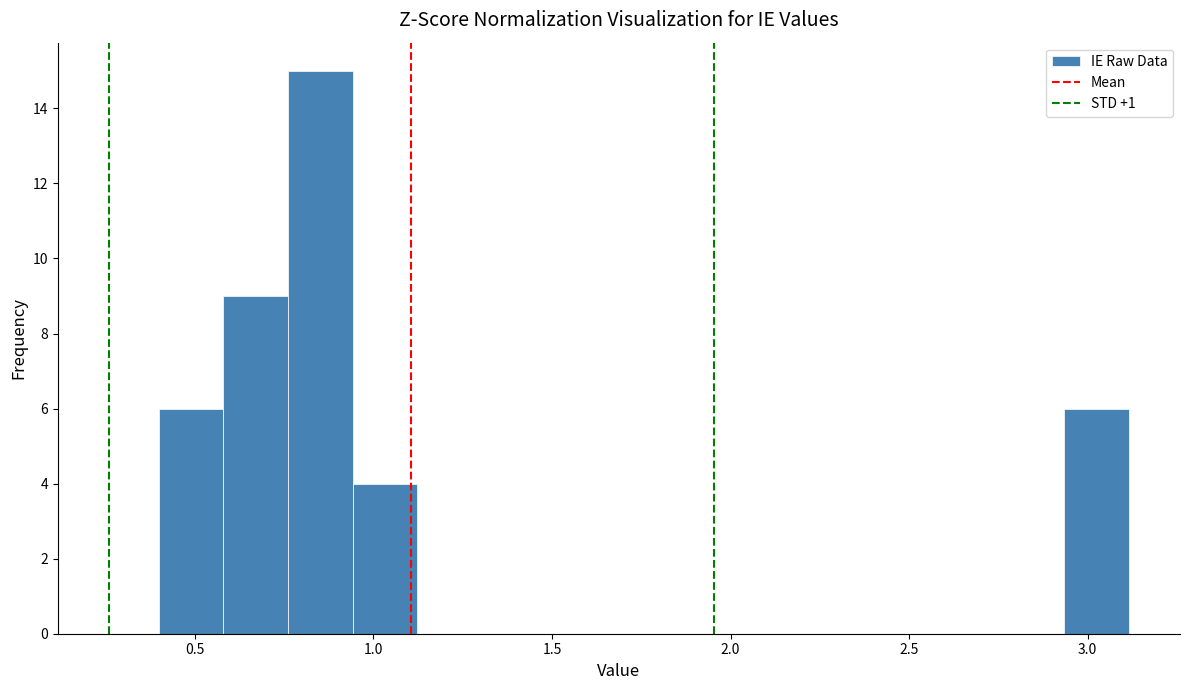

Around what value on the x-axis is the tallest bar? Give the approximate position of its centre, as read against the axis.

0.85